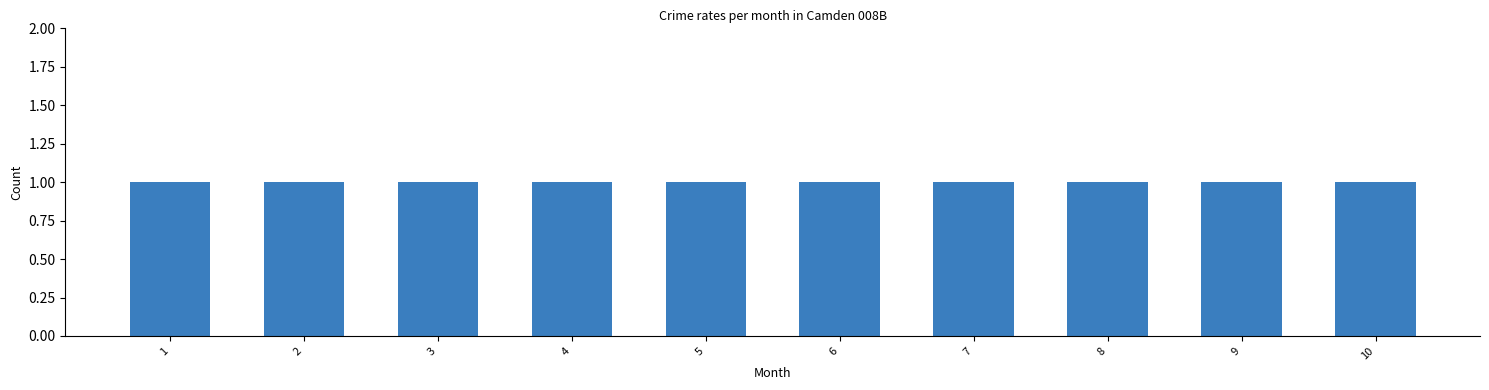

What is the value of the 2 bar at the 9th from the left?

1